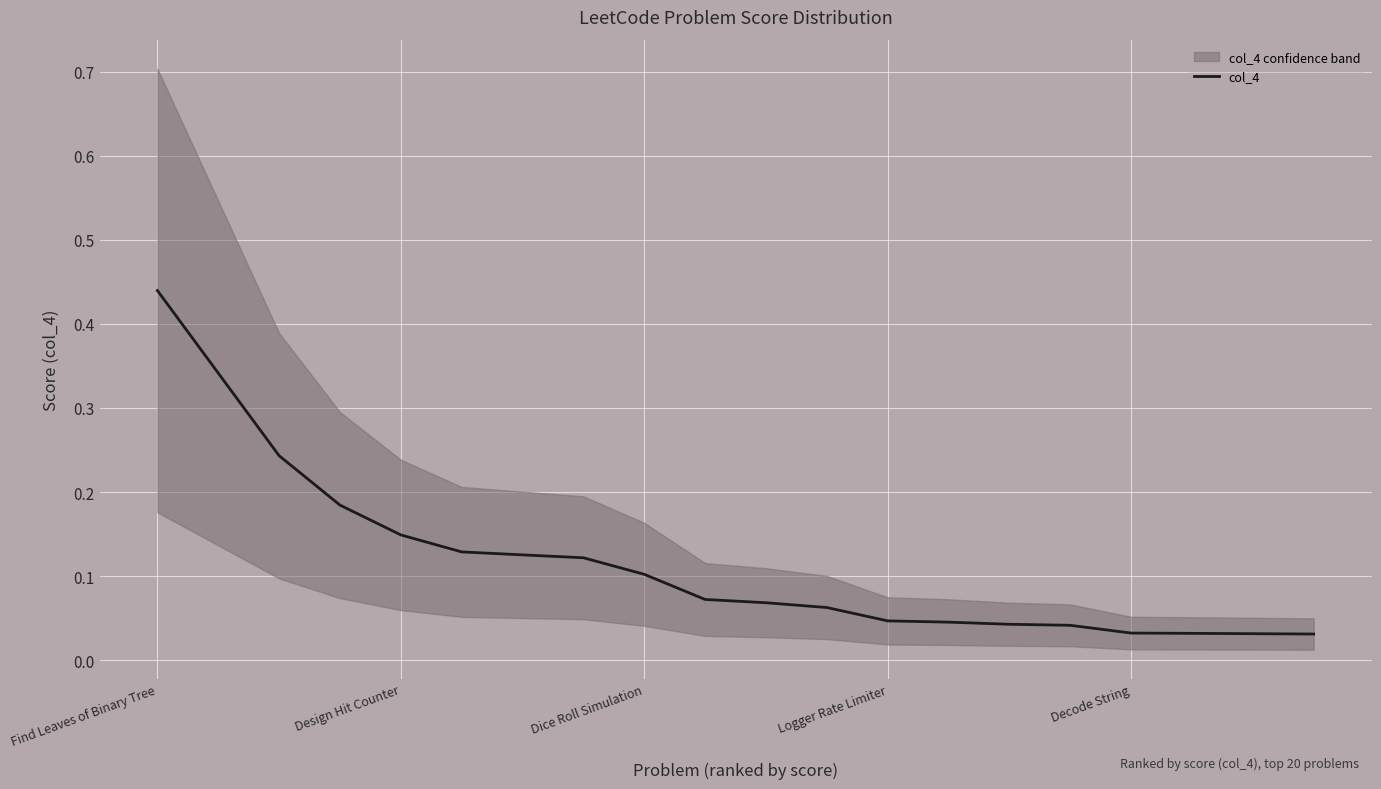

Is it true that the value at 7 is 0.0?

False